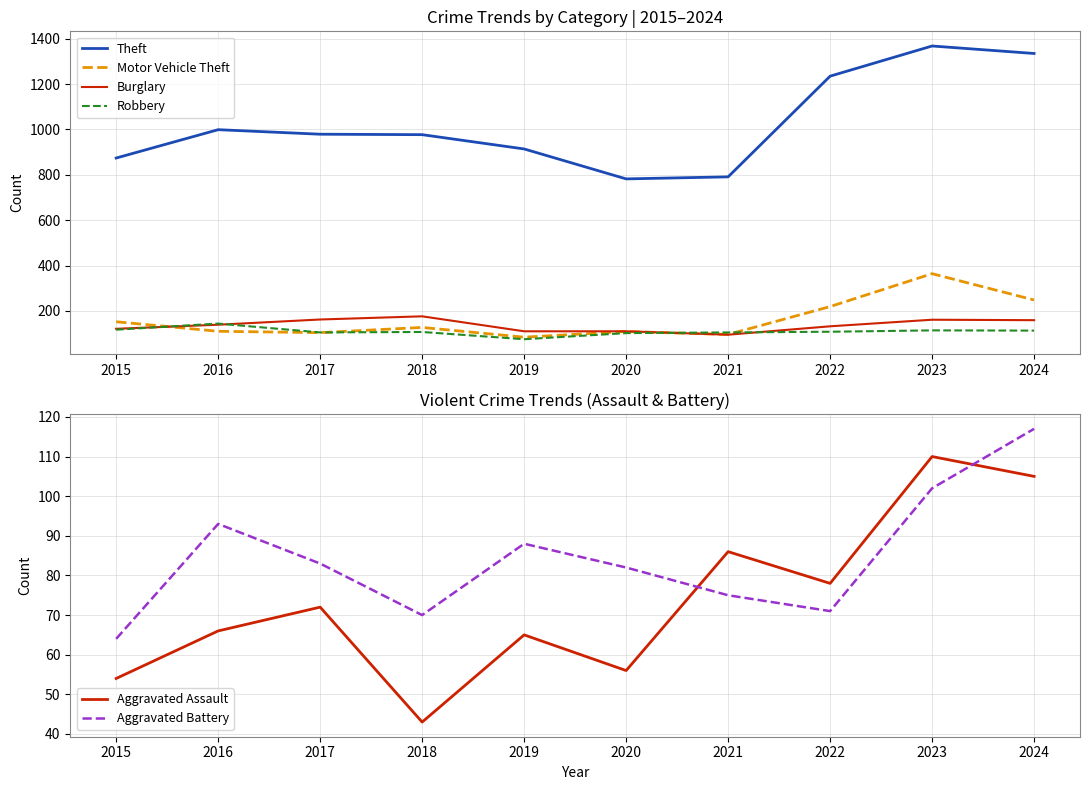

What is the approximate value of Theft at 2021?

791